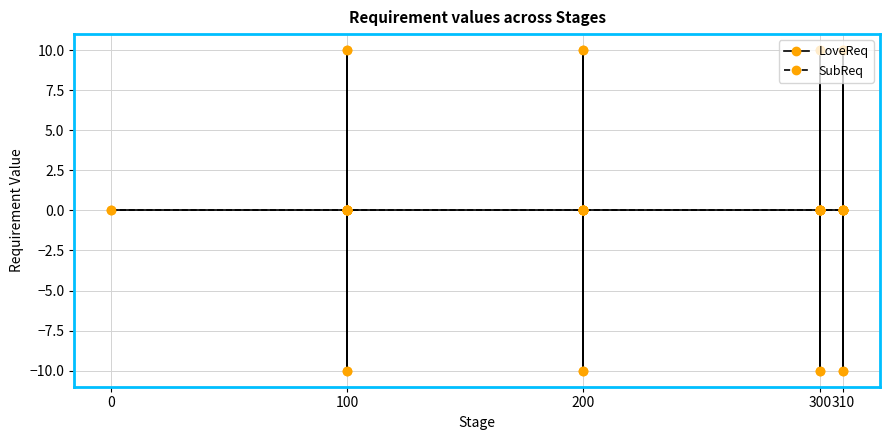

Between which two adjacent categories do SubReq and LoveReq first intersect?

200 and 300